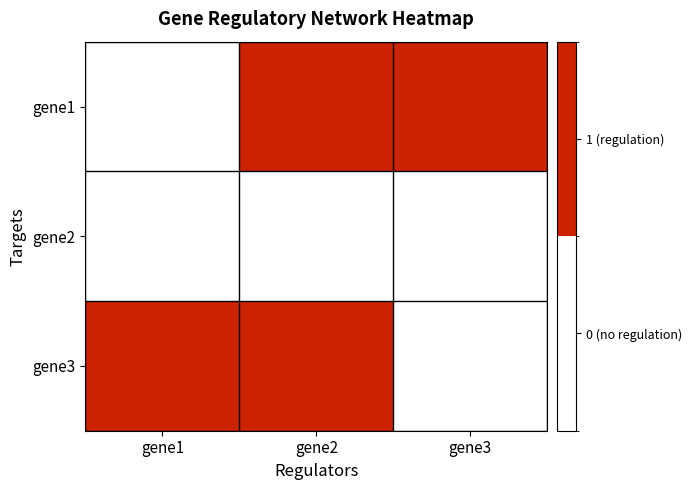

Between gene3 and gene2, which is larger?

gene3